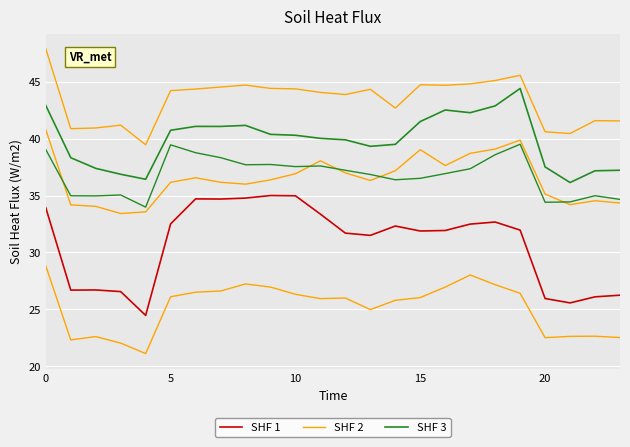

What is the sum of all SHF 3 values?

957.0